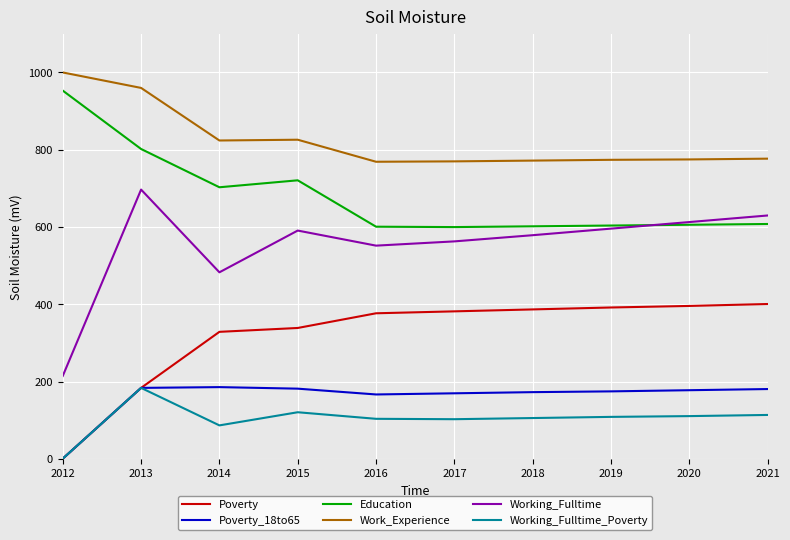

Is it true that Working_Fulltime equals 552 at 2016?

True